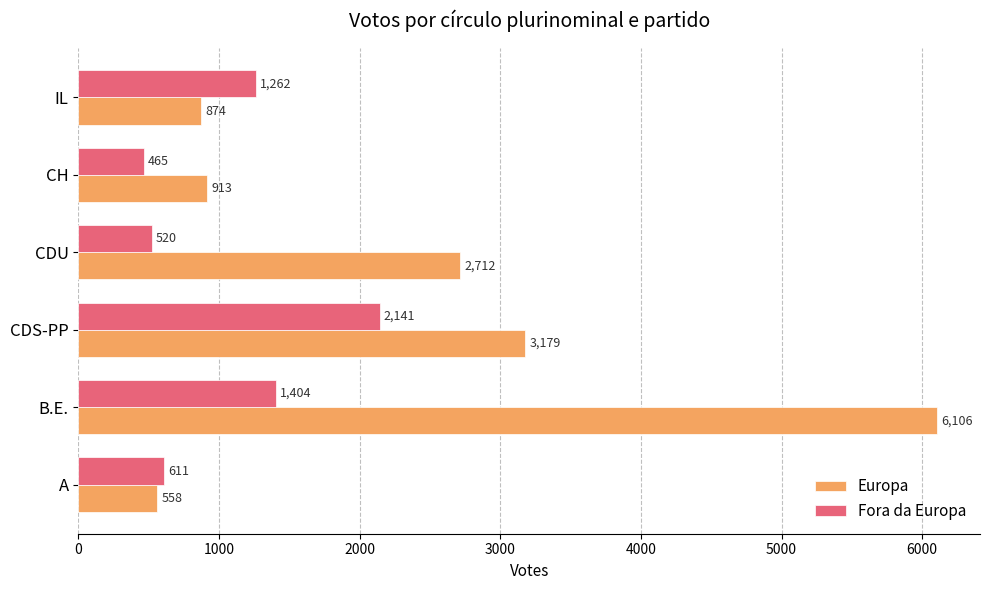

At which label does Fora da Europa reach its peak?

CDS-PP